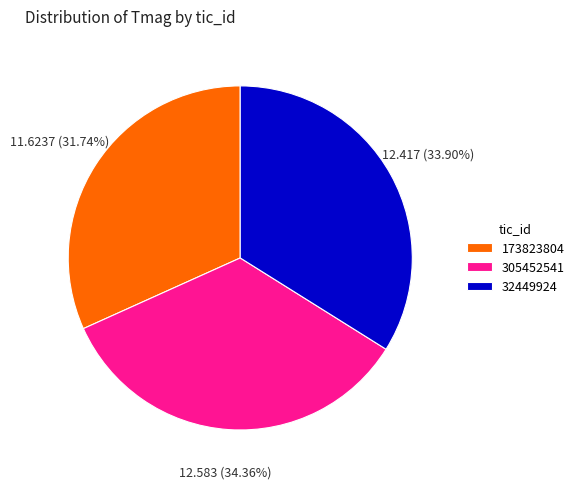

Which has a higher value, 173823804 or 305452541?

305452541